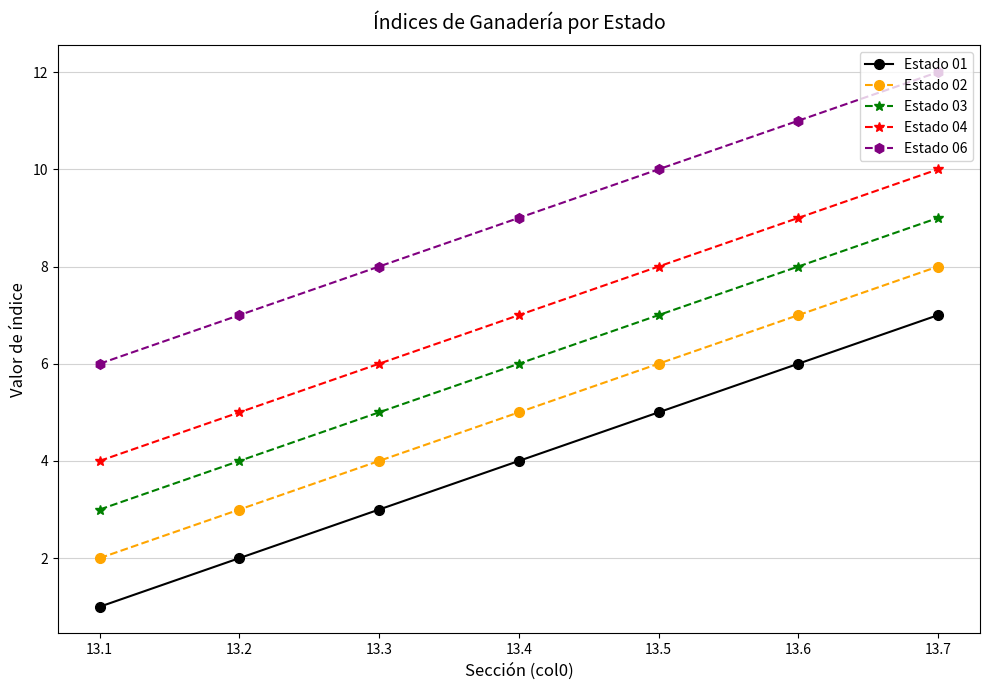

What is the total value across all series at 13.7?

46